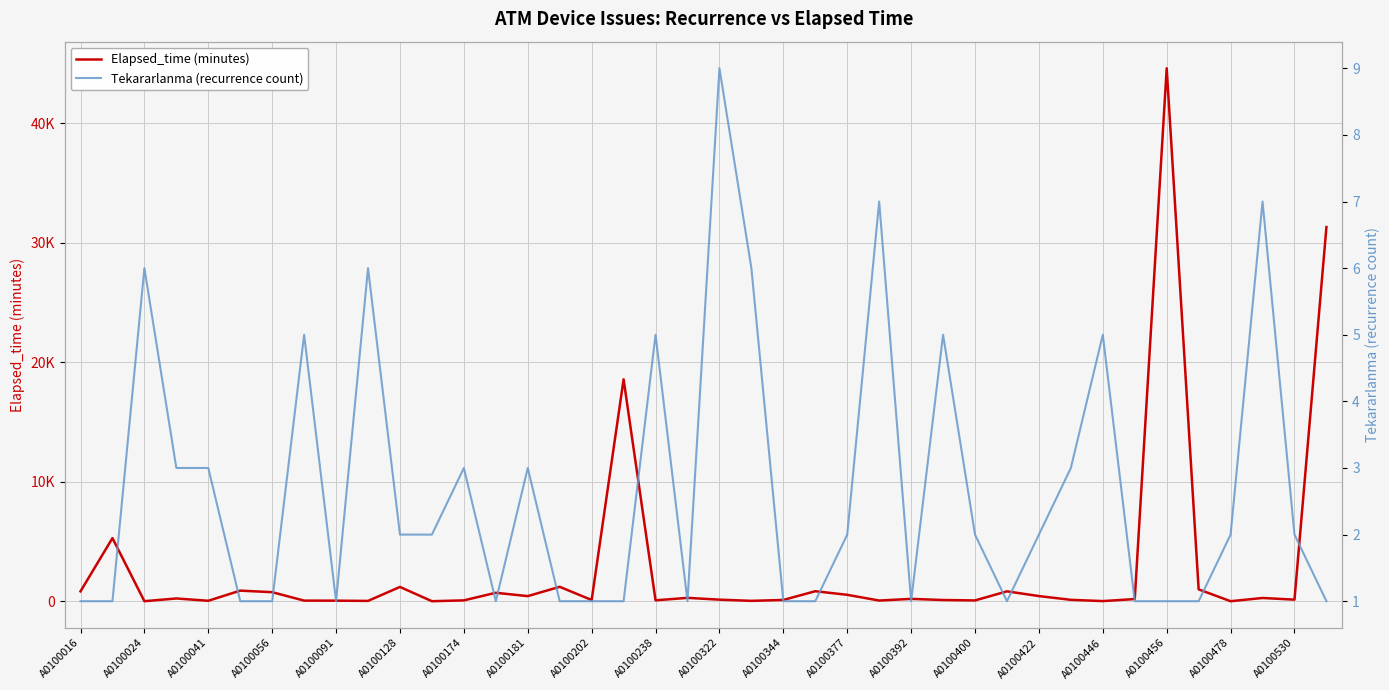

What is the spread (max minus min) of values at A0100322?

121